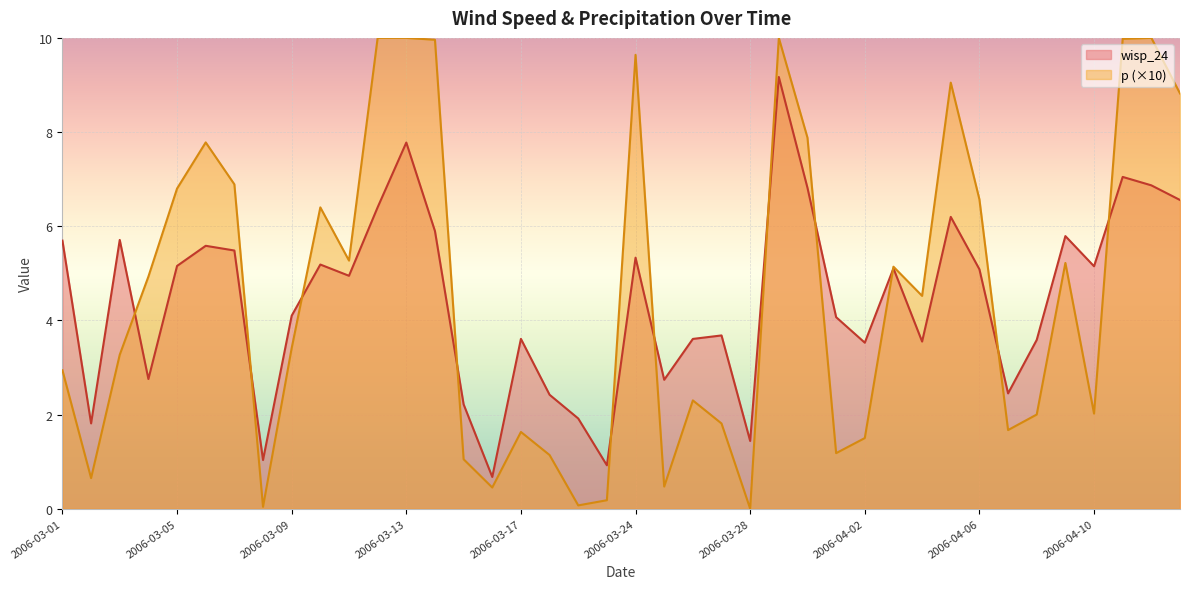

At how many categories does at least one series exceed 3?

30